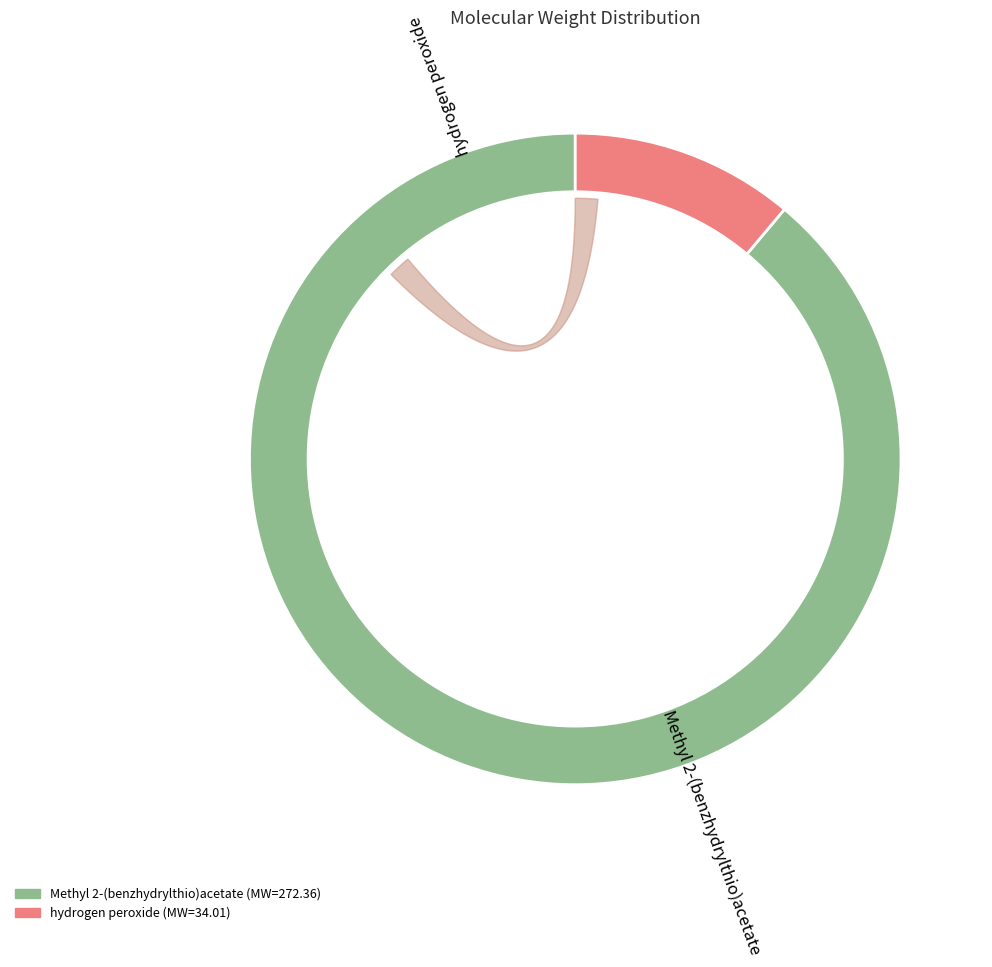

To the nearest percent, what portion does Methyl 2-(benzhydrylthio)acetate represent?

89%